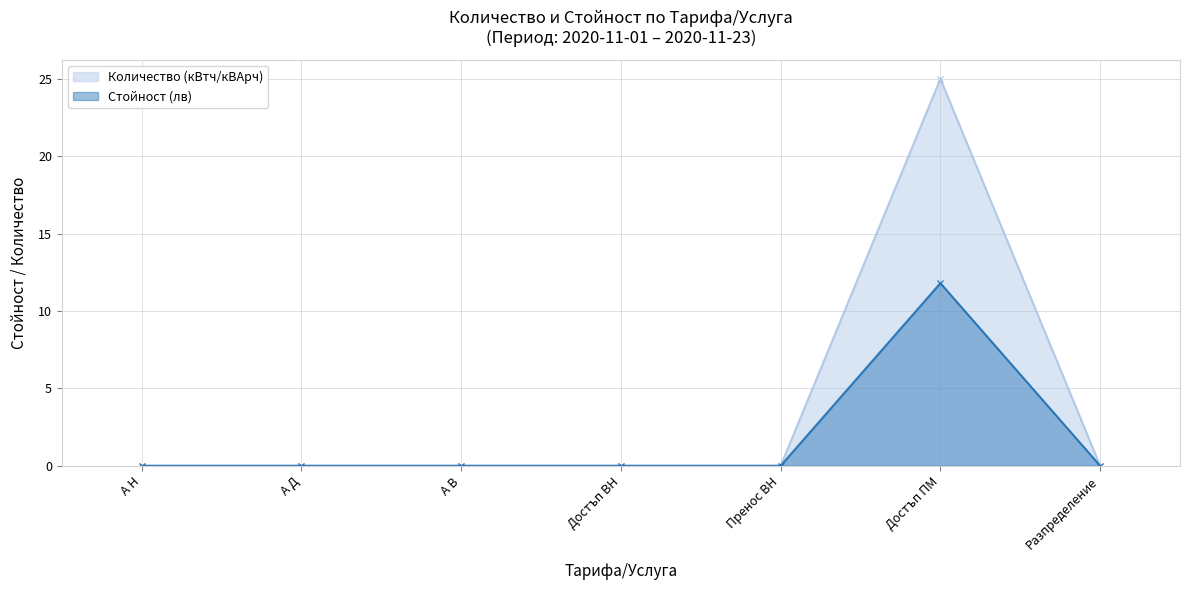

What is the label of the 1st point from the left?

А Н